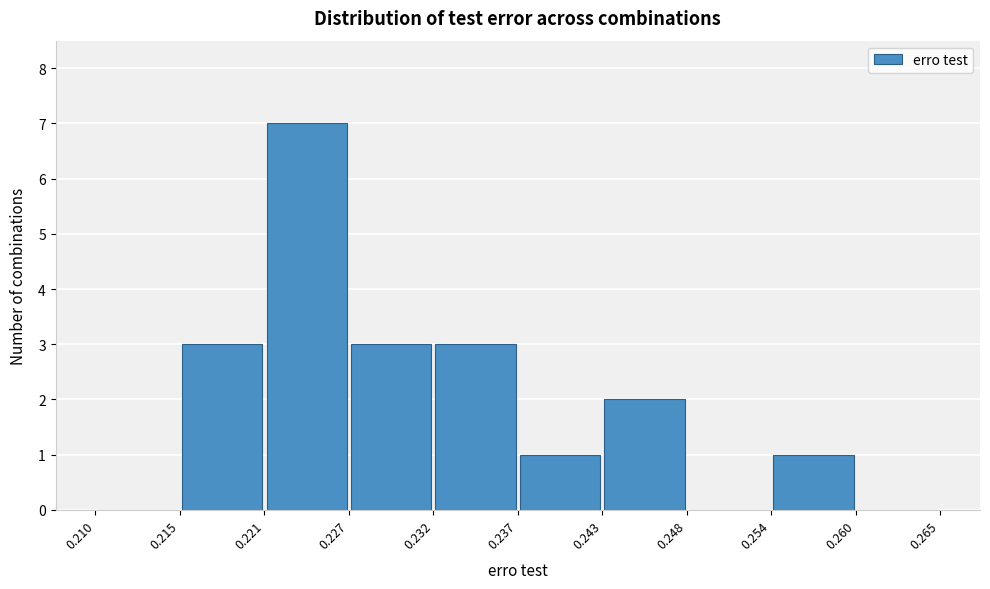

Reading left to right, list every bar in this chart as the range it spans on the x-axis followed by its height. The values are not printed on the chart, so give them approximately, as read against the axis.

0.210 to 0.215: 0
0.215 to 0.221: 3
0.221 to 0.227: 7
0.227 to 0.232: 3
0.232 to 0.237: 3
0.237 to 0.243: 1
0.243 to 0.248: 2
0.248 to 0.254: 0
0.254 to 0.260: 1
0.260 to 0.265: 0